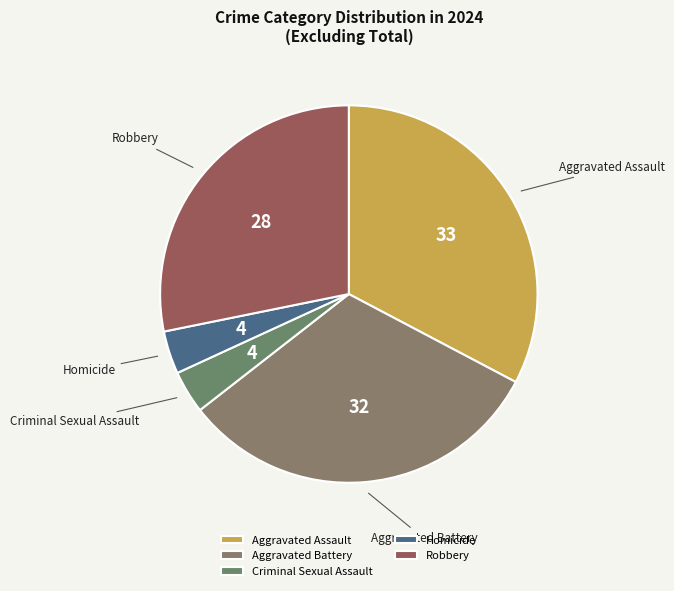

Approximately how many times larger is the value at Aggravated Assault compared to Robbery?

1.2